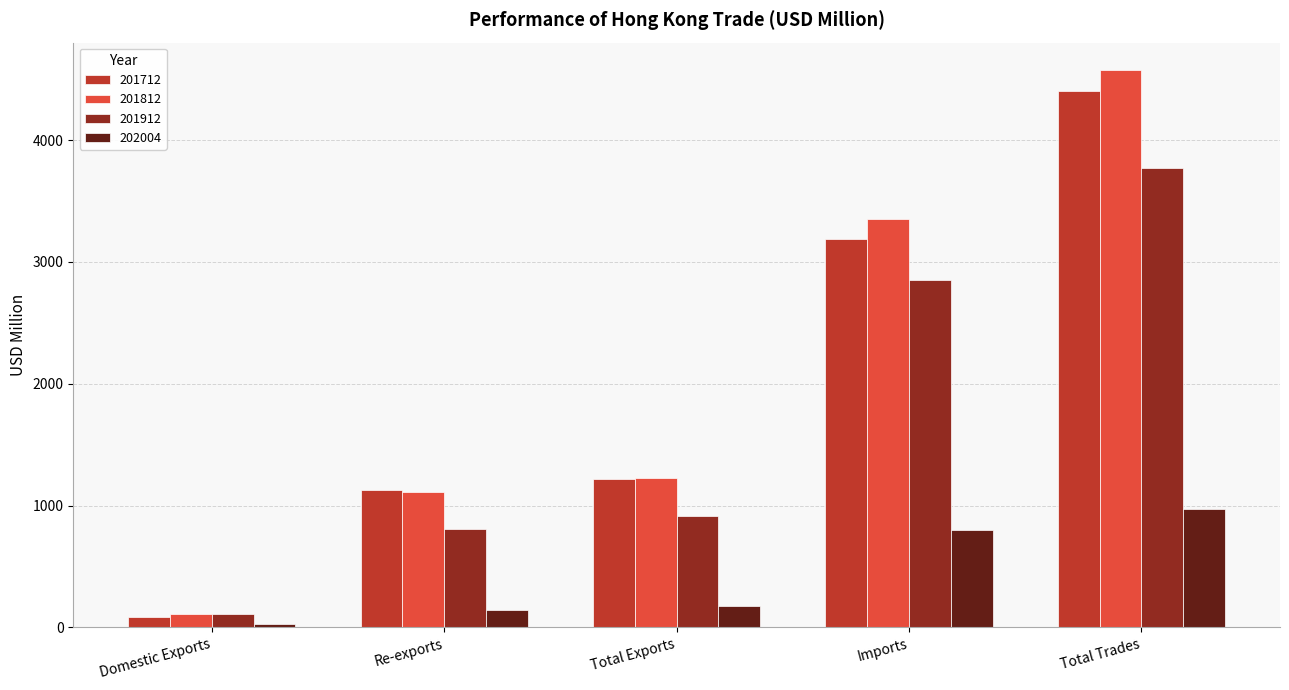

Which series has the widest spread of values?

201812